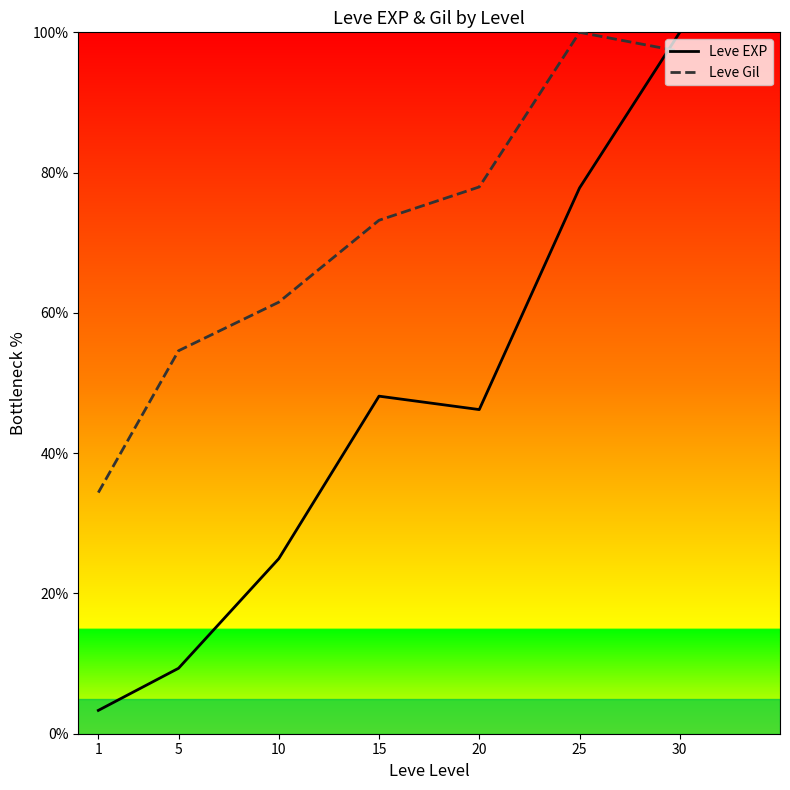

What is the total value across all series at 15?

121.3